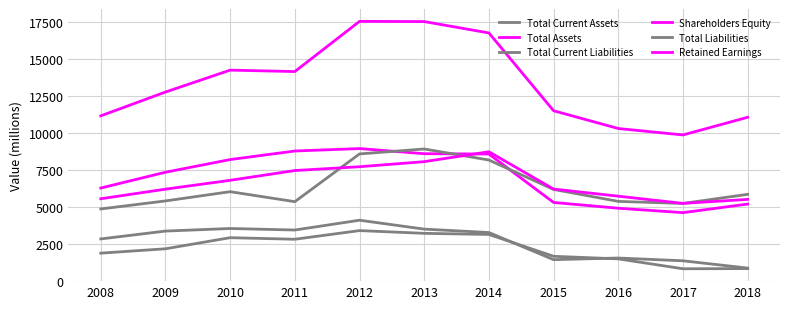

Does the chart have visible grid lines?

Yes